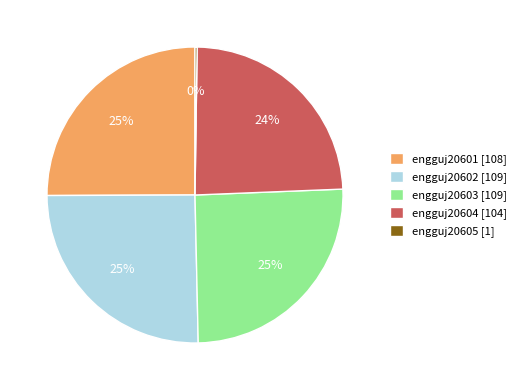

Is there a majority slice in this chart?

No